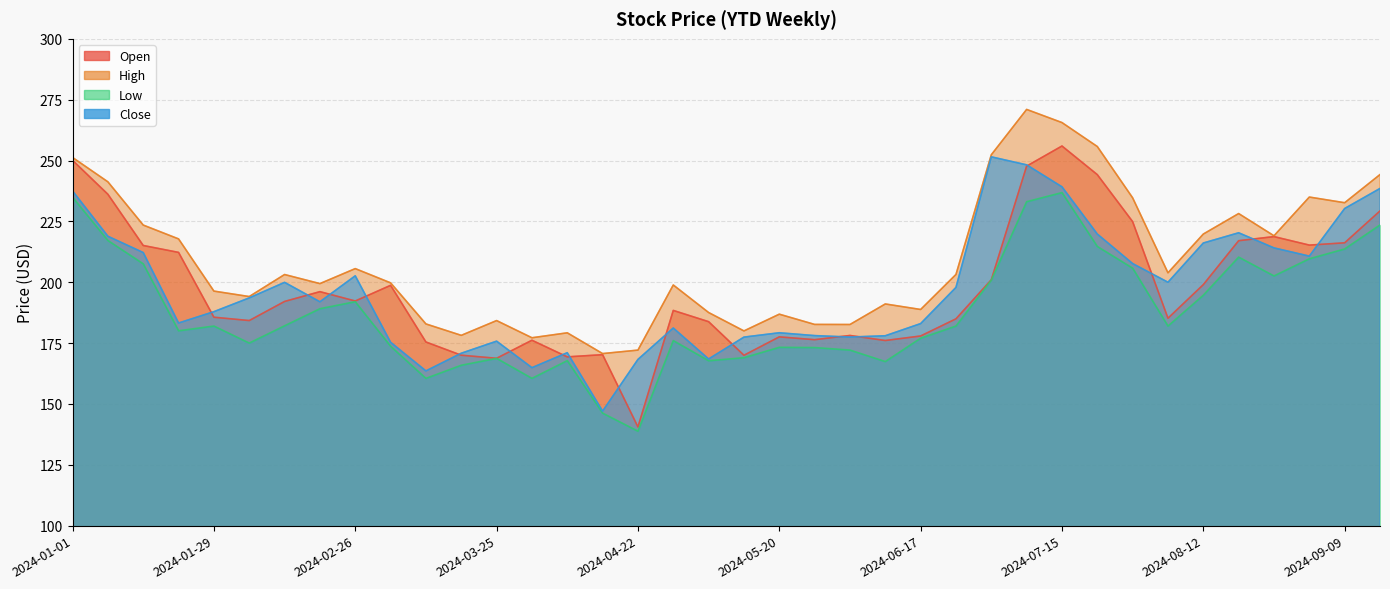

True or false: High and Low cross at least once.

False